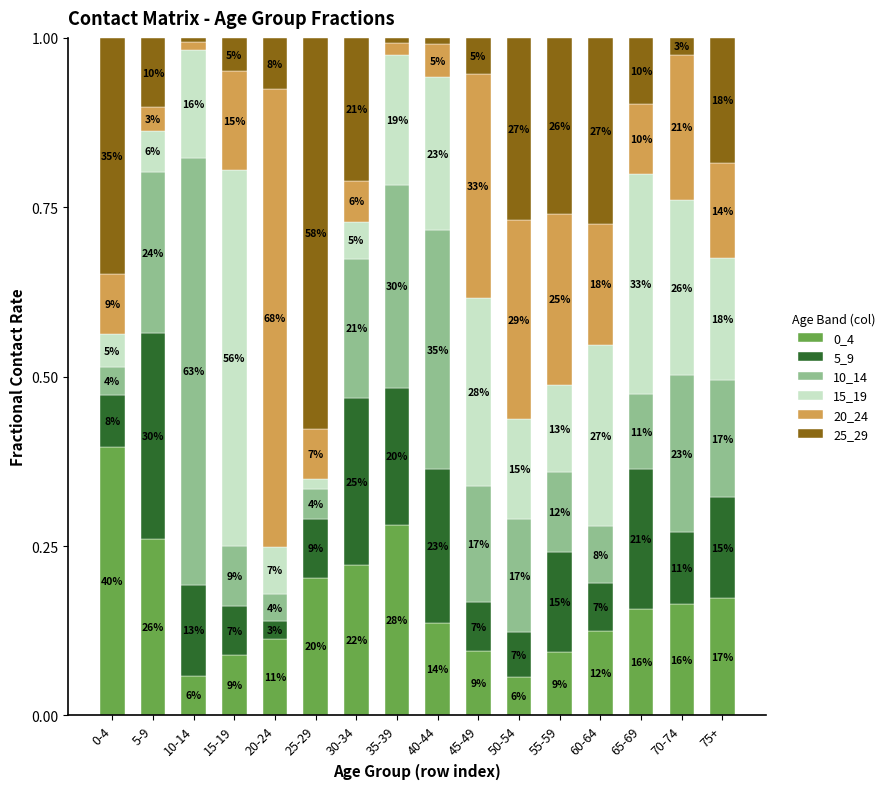

What is the difference between the maximum and minimum values in the 0_4 series?

0.3